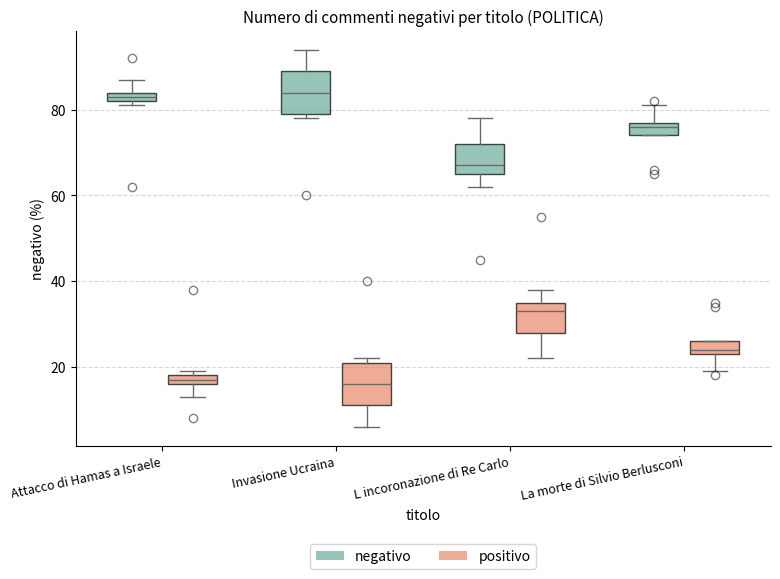

Where is the upper edge of the box for Attacco di Hamas a Israele (negativo) on the y-axis? The values are not printed on the chart, so give them approximately, as read against the axis.

84